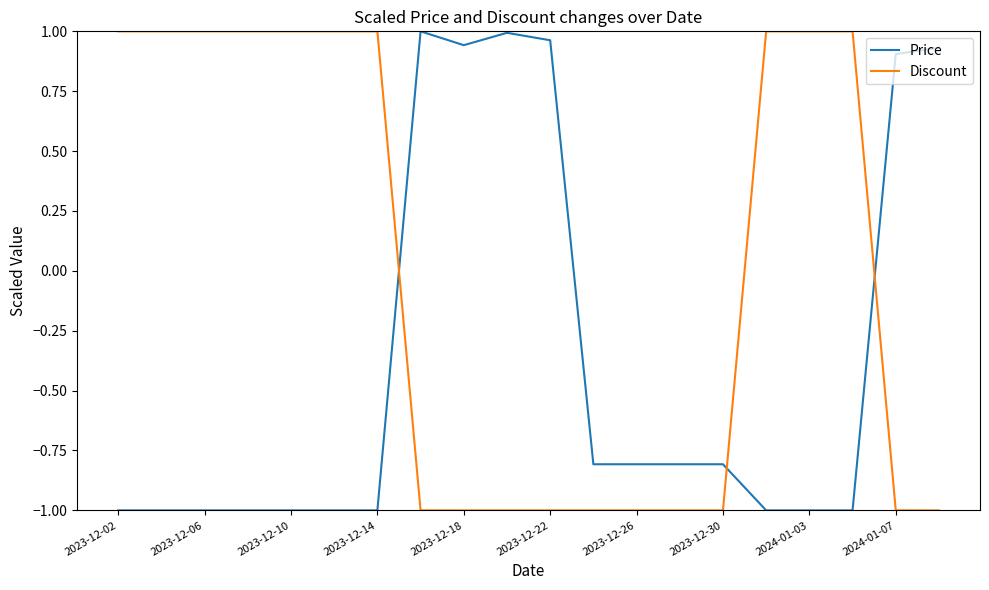

List the series in order of their overall mean, highest first.

Discount, Price